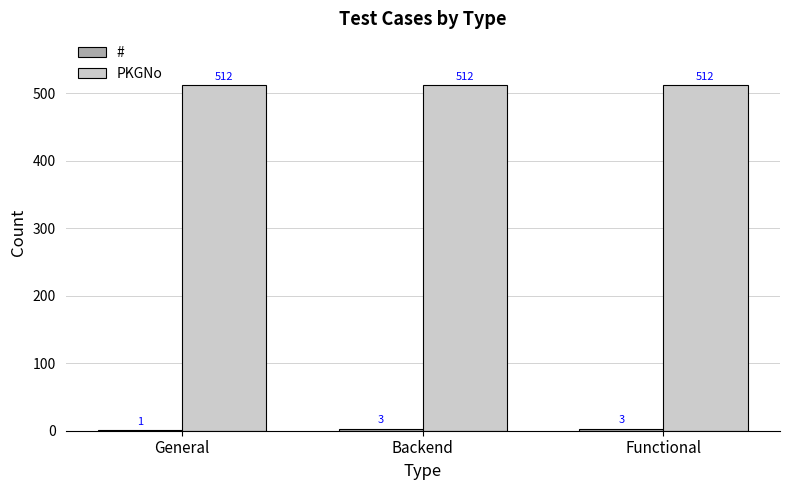

What is the maximum value for PKGNo?

512